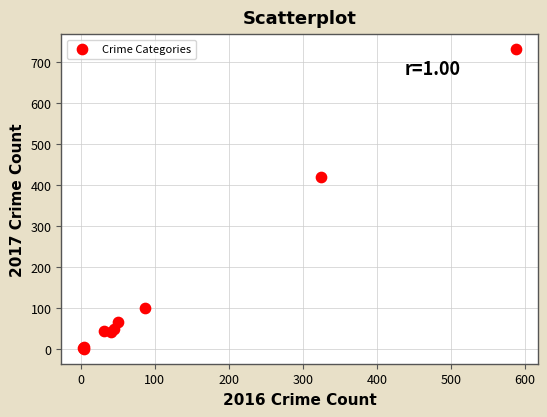

What Y value in the scatter plot is closest to 366?

420